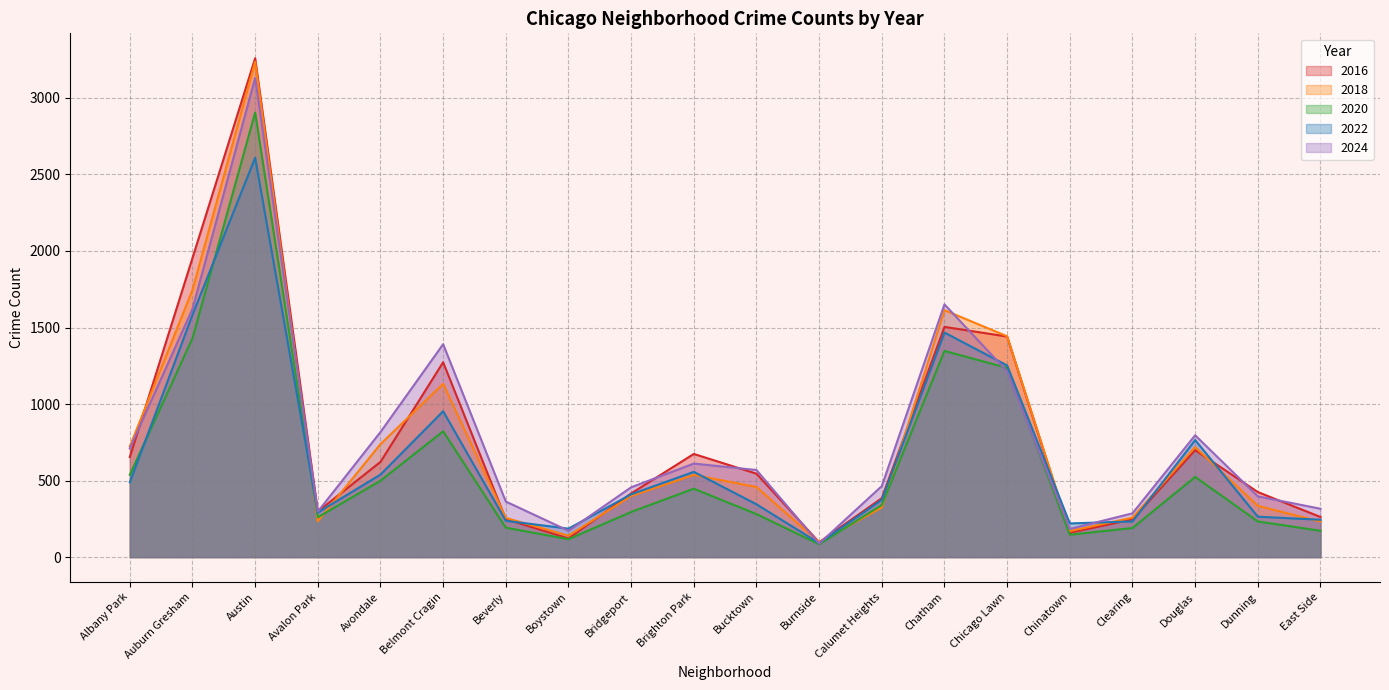

At which label is 2022 closest to 1350?

Chicago Lawn